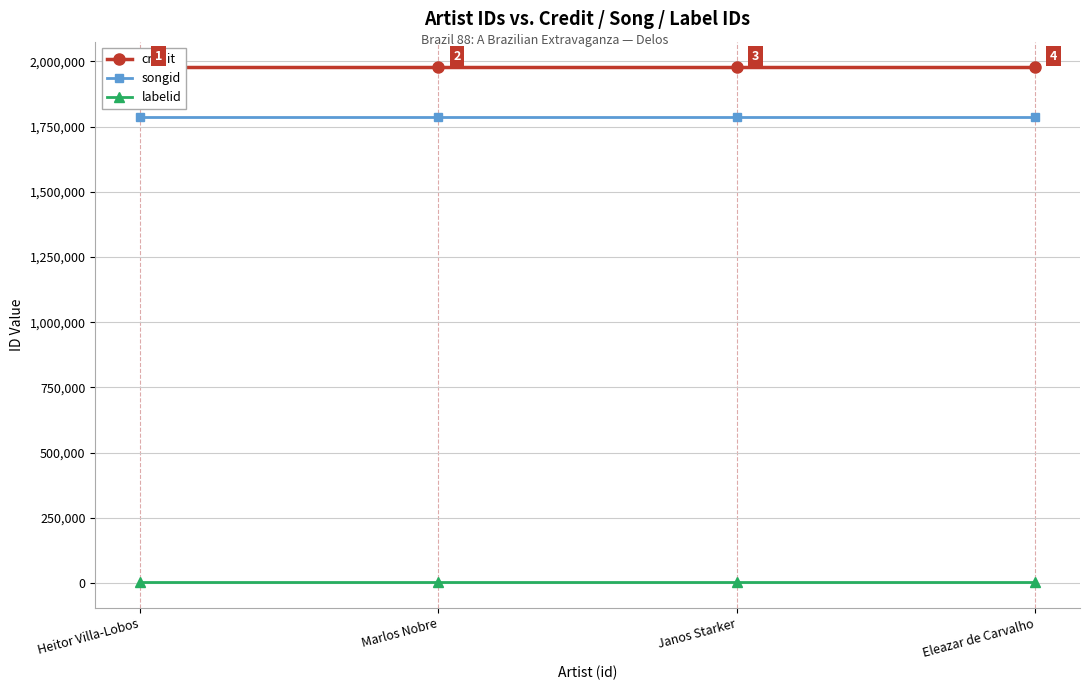

How many series are shown in this chart?

3